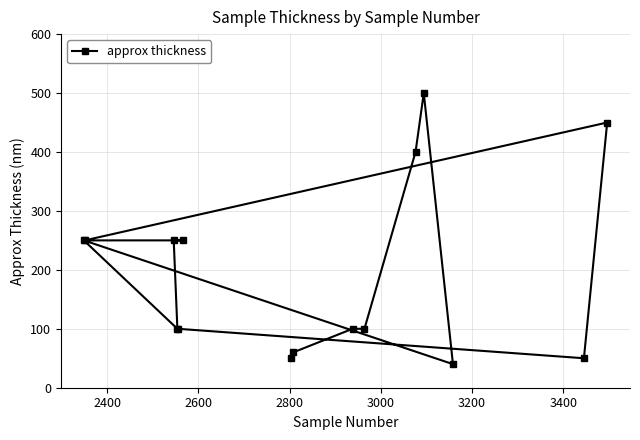

What is the value of the 2nd point from the left?

250